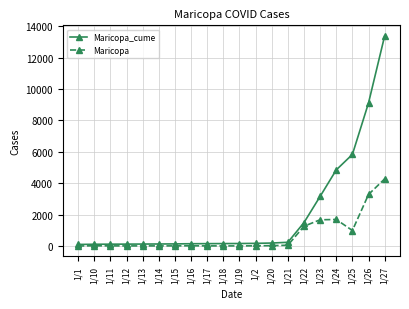

True or false: Maricopa_cume has a value of 1085 at 1/23.

False